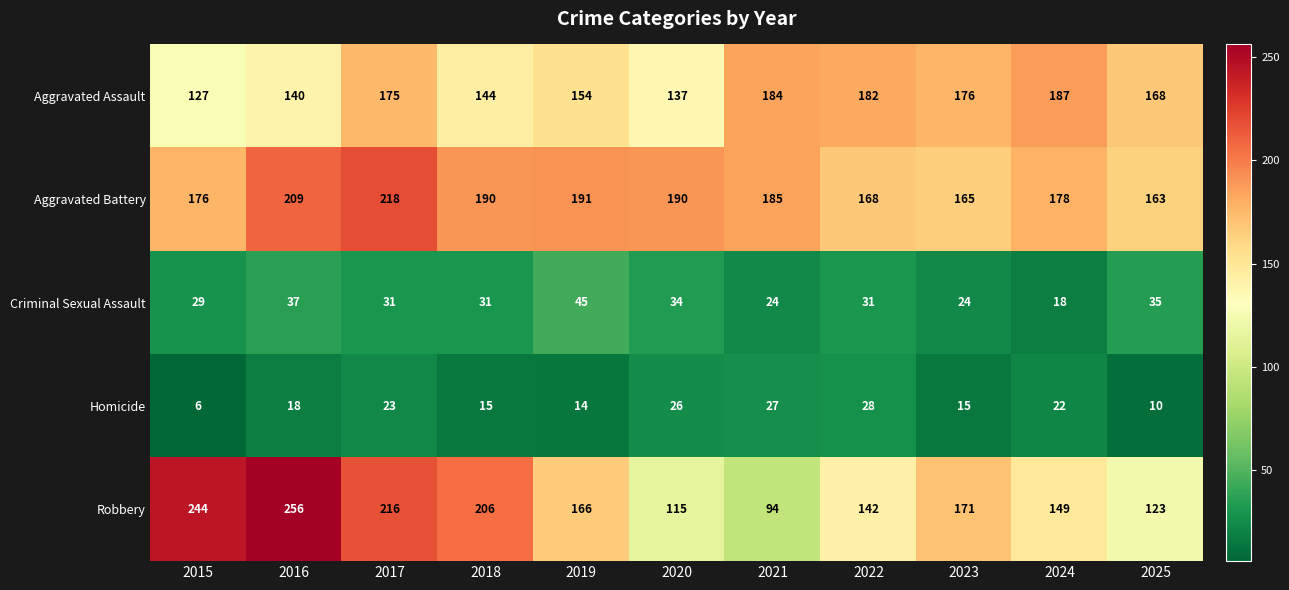

Rank the series by their maximum value, from lowest to highest.

Homicide, Criminal Sexual Assault, Aggravated Assault, Aggravated Battery, Robbery